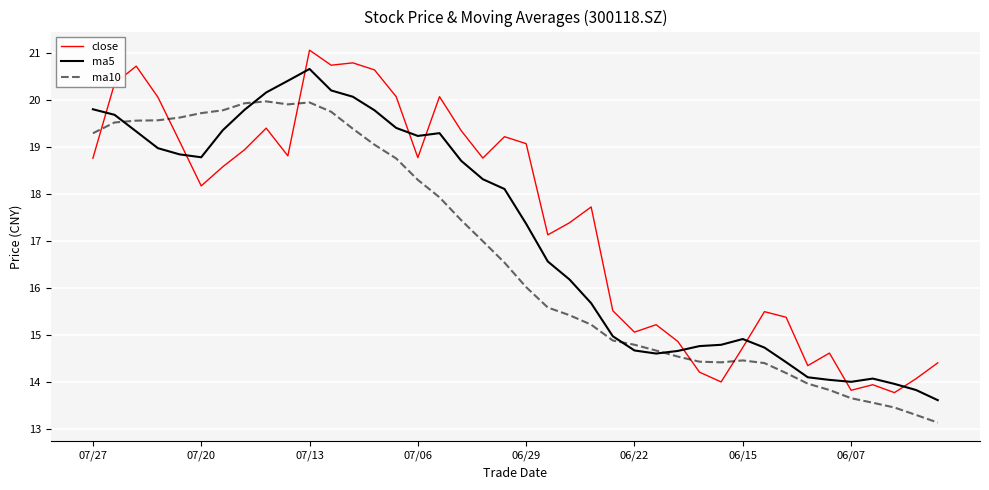

Which series has the widest spread of values?

close